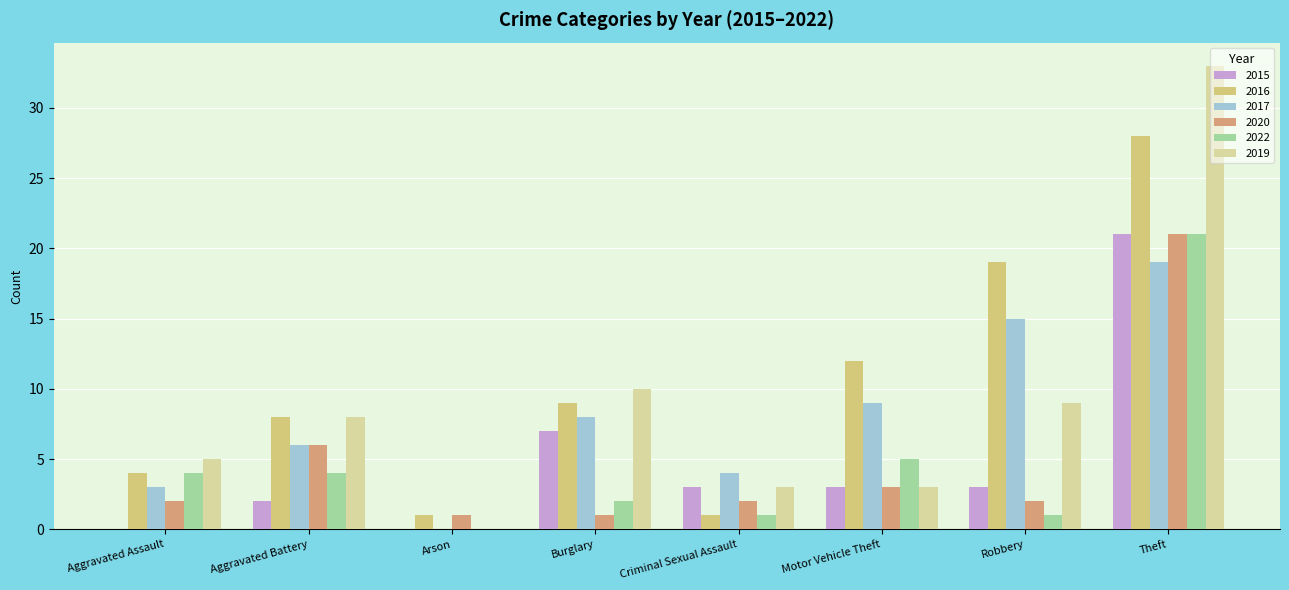

Is the value of 2020 at Robbery greater than the value of 2017 at Aggravated Assault?

No